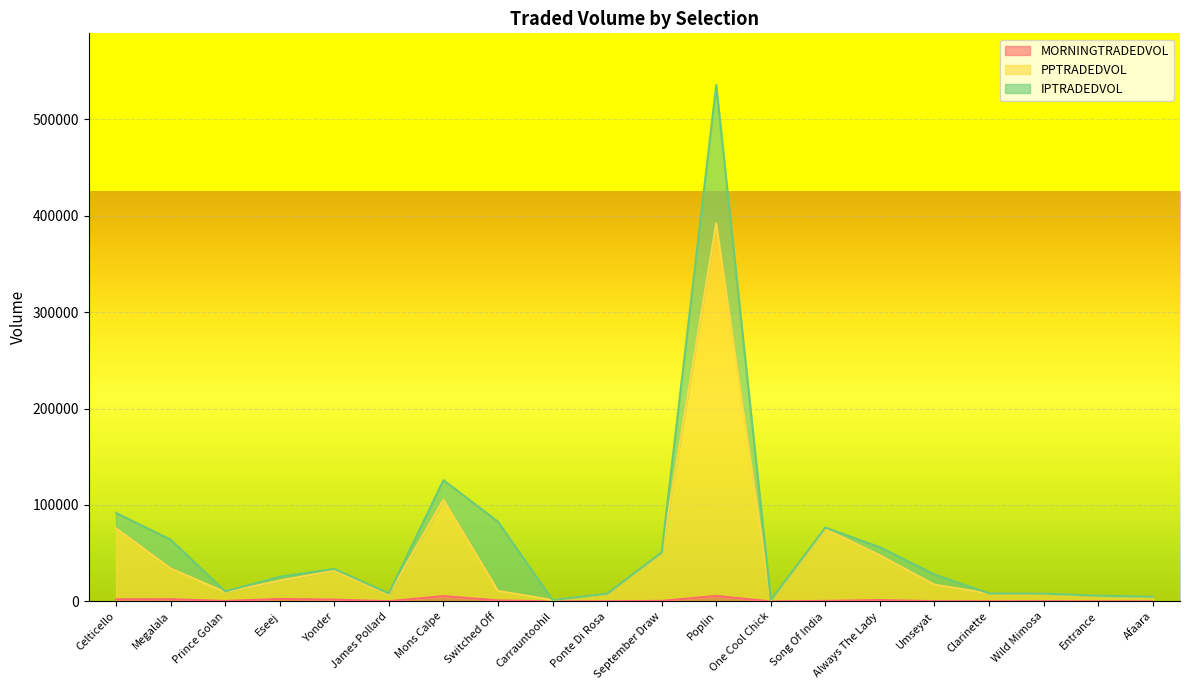

At which category is the sum across all series the highest?

Poplin